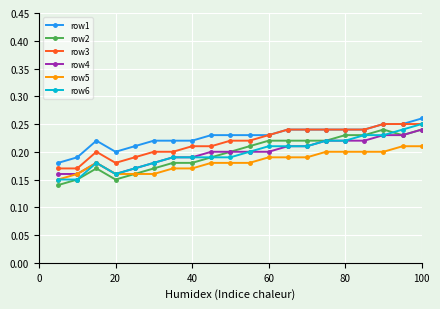

Count the row6 values in the range 0 to 1.

20